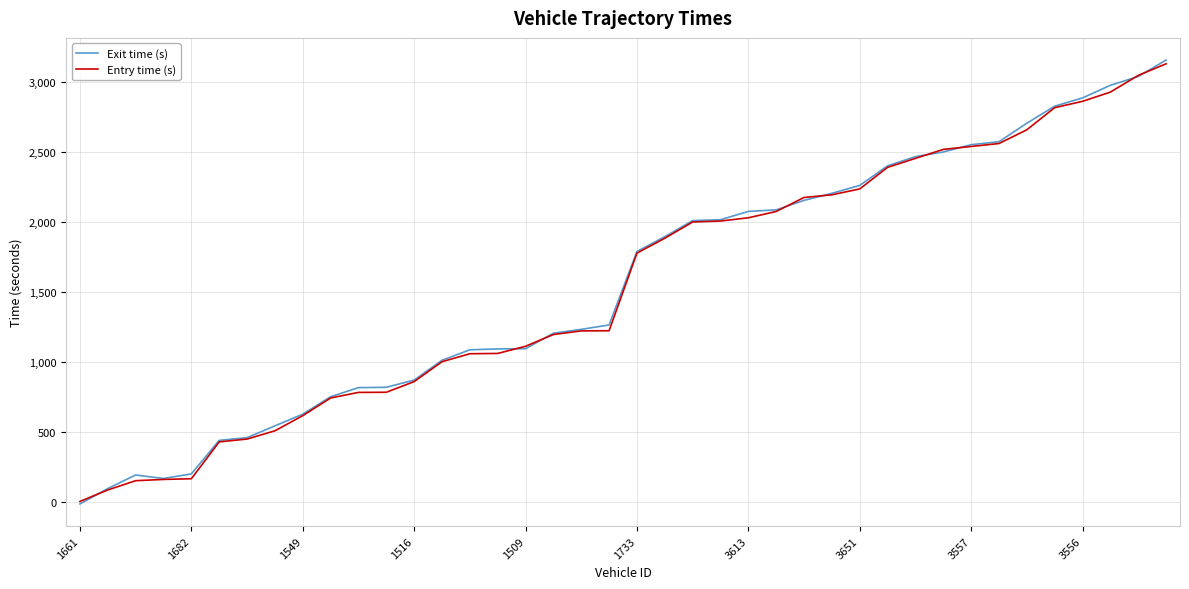

Which series has the widest spread of values?

Exit time (s)